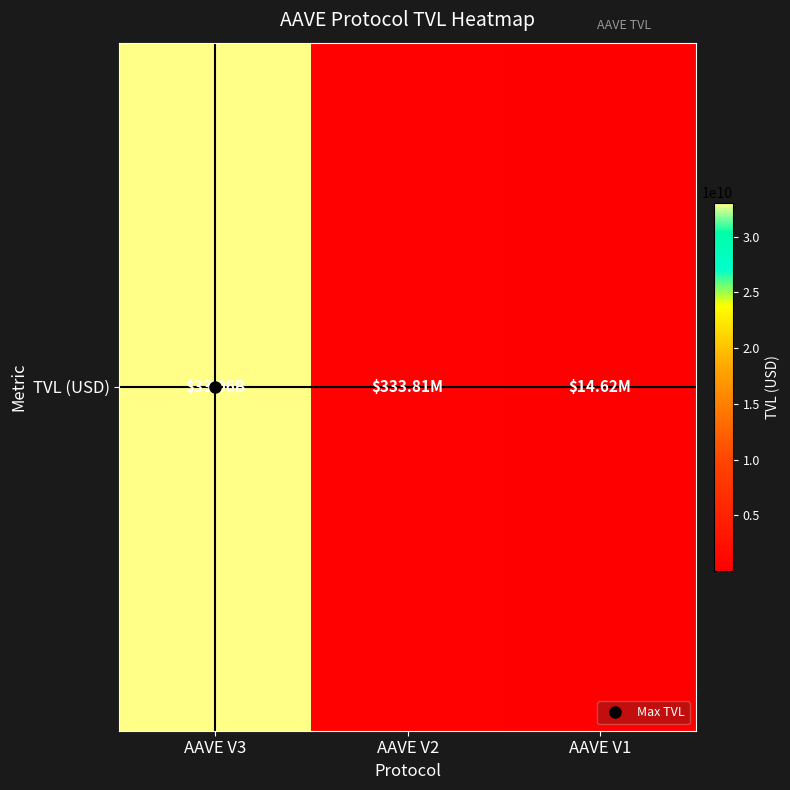

Rank the categories by value from highest to lowest.

AAVE V3, AAVE V2, AAVE V1